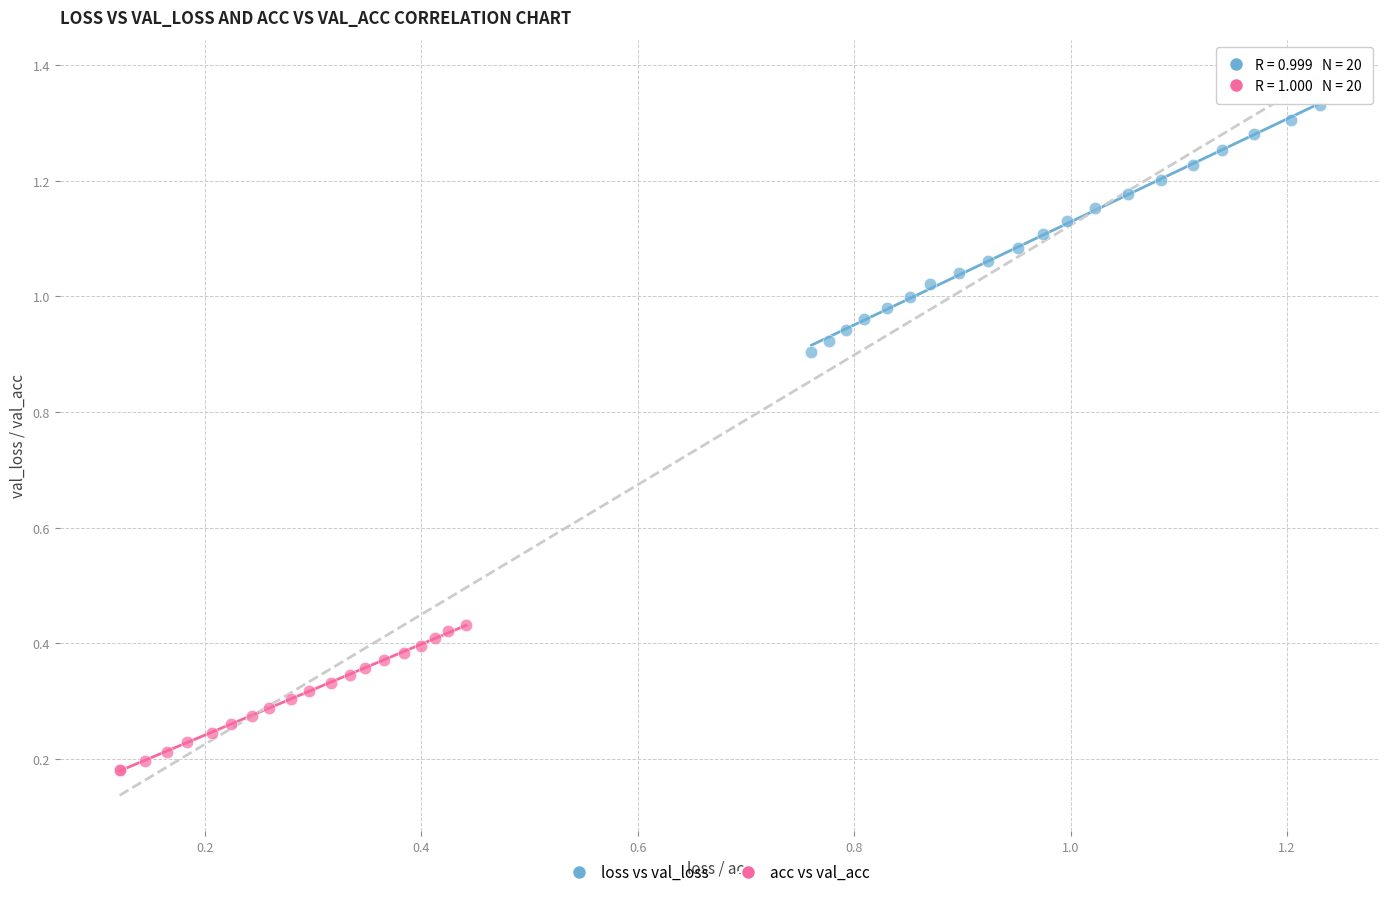

Which series has the widest spread of Y values?

loss vs val_loss